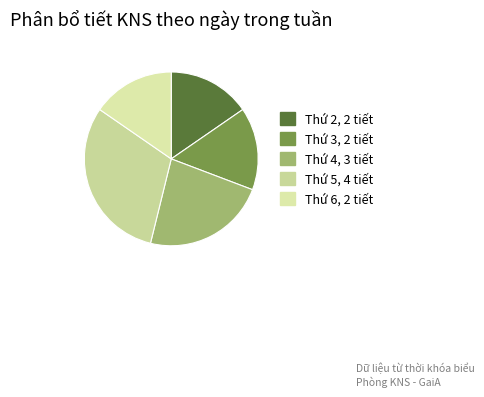

Which category has the biggest portion of the pie?

Thứ 5